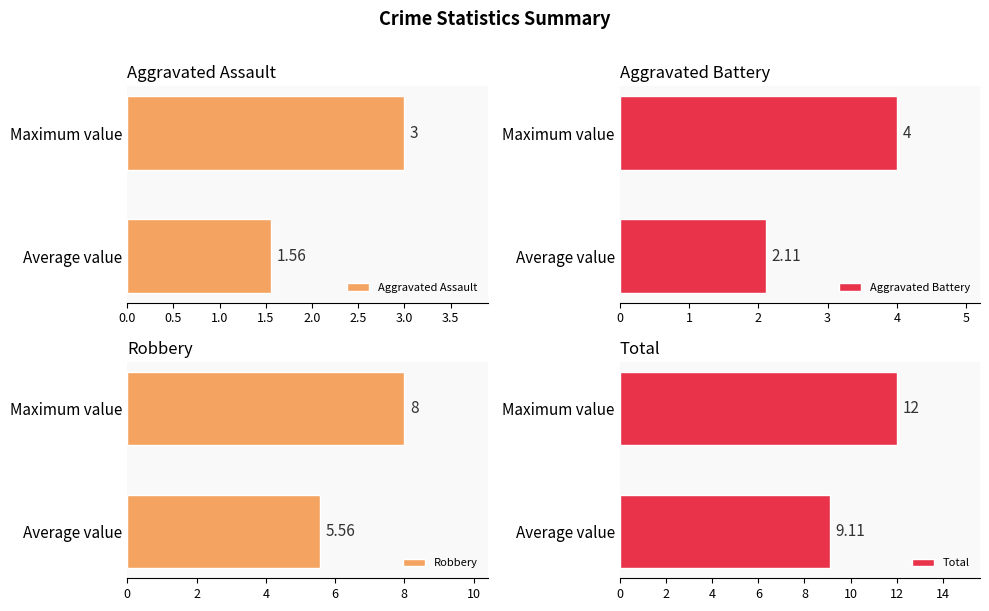

How many data points in Aggravated Battery are less than 4?

1